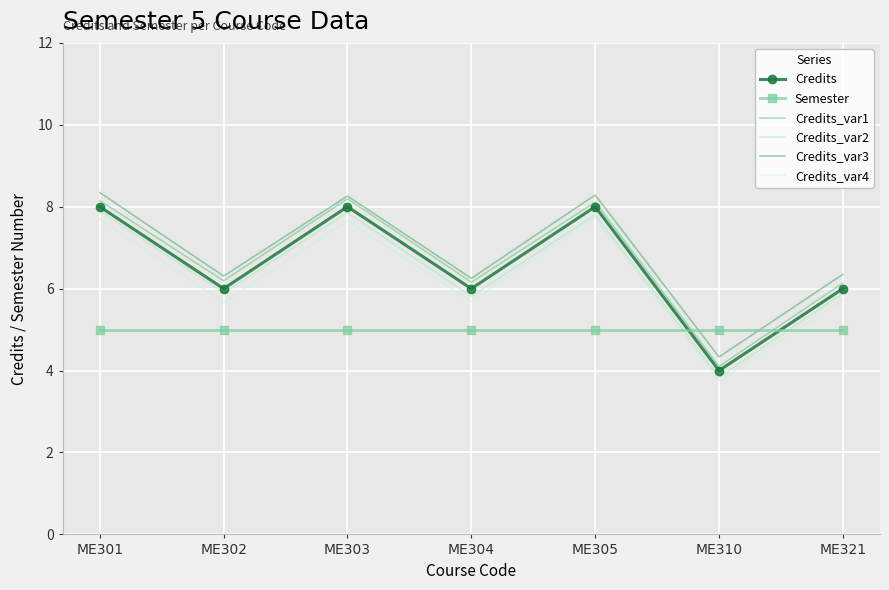

How many intersections are there between Semester and Credits?

2